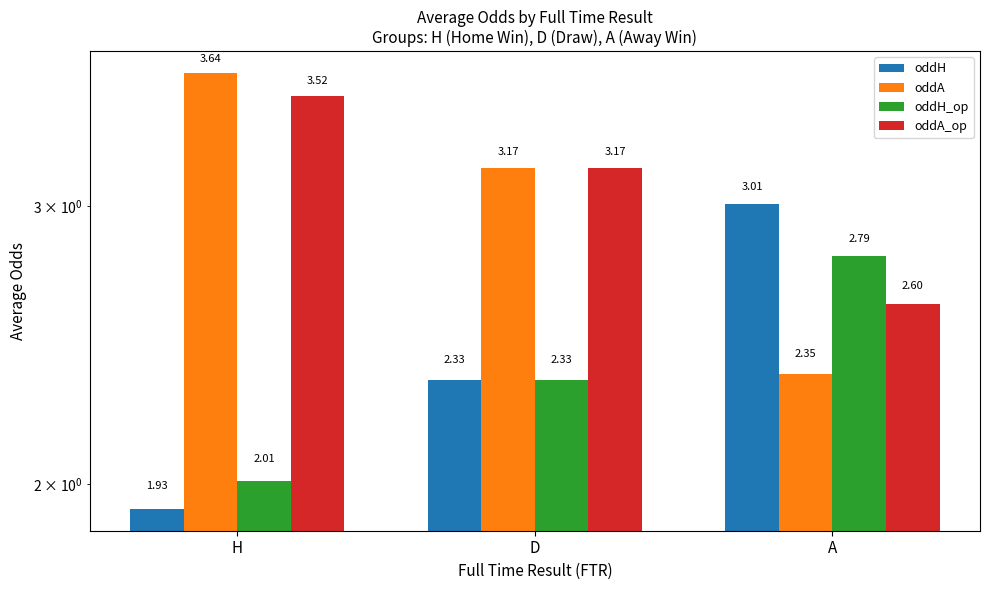

How many bars are there in each group?

4